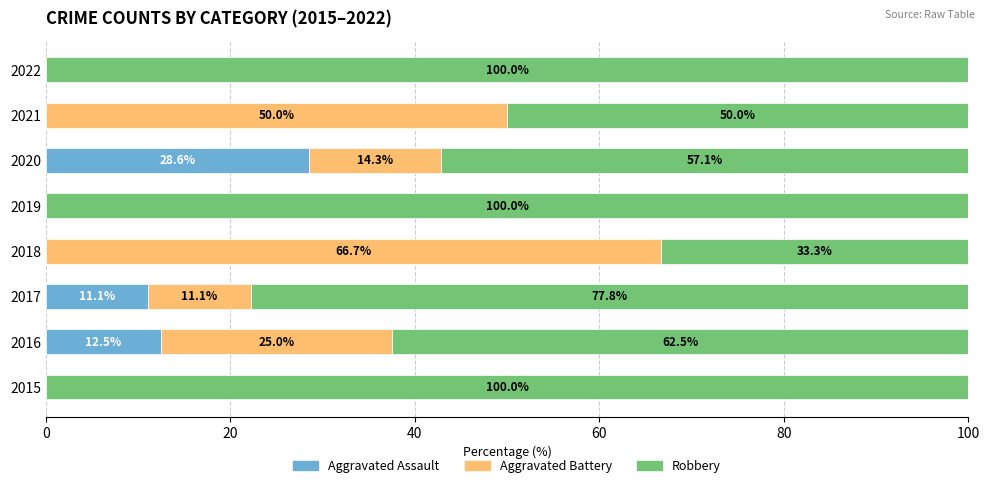

Which category has the highest value in the Aggravated Assault series?

2020